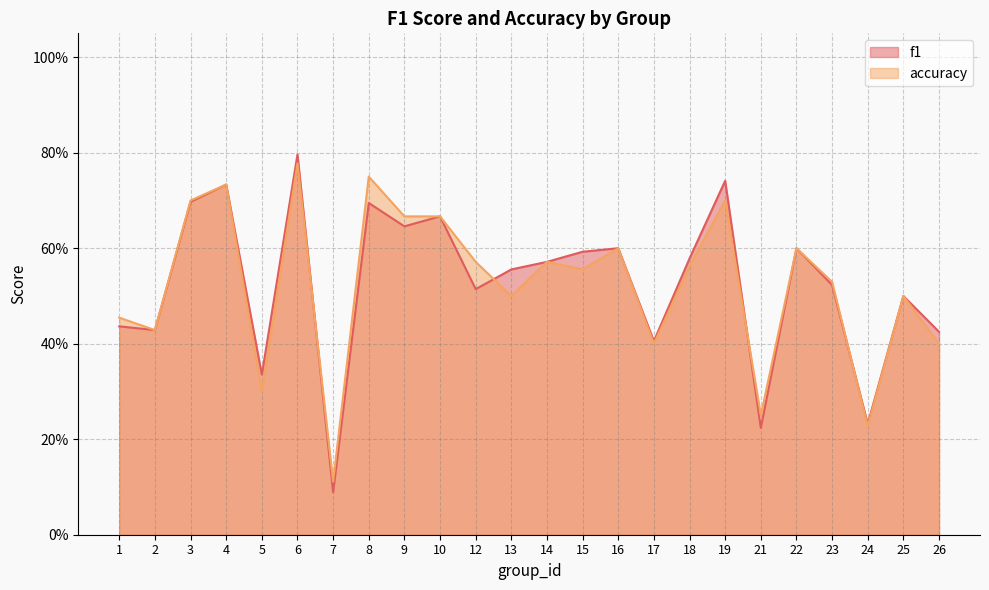

Which series has the widest spread of values?

f1